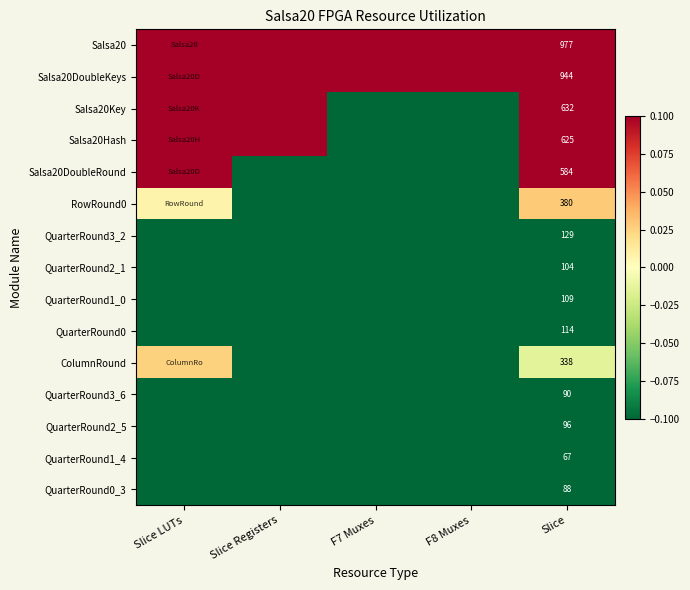

The QuarterRound0_3 series shows -0.0 at F8 Muxes. True or false?

False